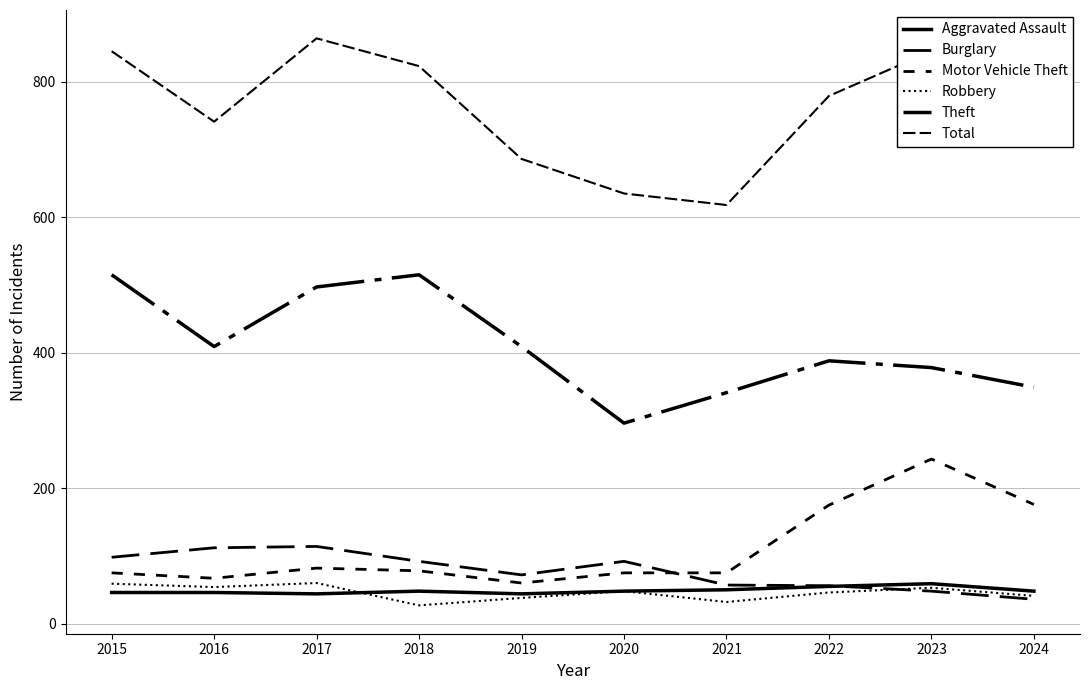

Which series changed the most between 2021 and 2024?

Motor Vehicle Theft